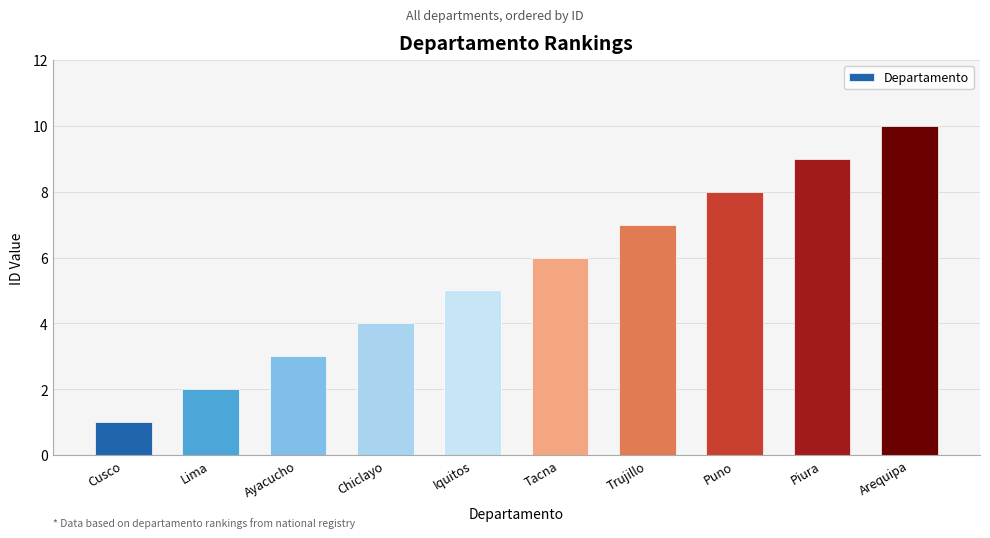

Reading left to right, extract all data points from this chart.

Cusco=1	Lima=2	Ayacucho=3	Chiclayo=4	Iquitos=5	Tacna=6	Trujillo=7	Puno=8	Piura=9	Arequipa=10